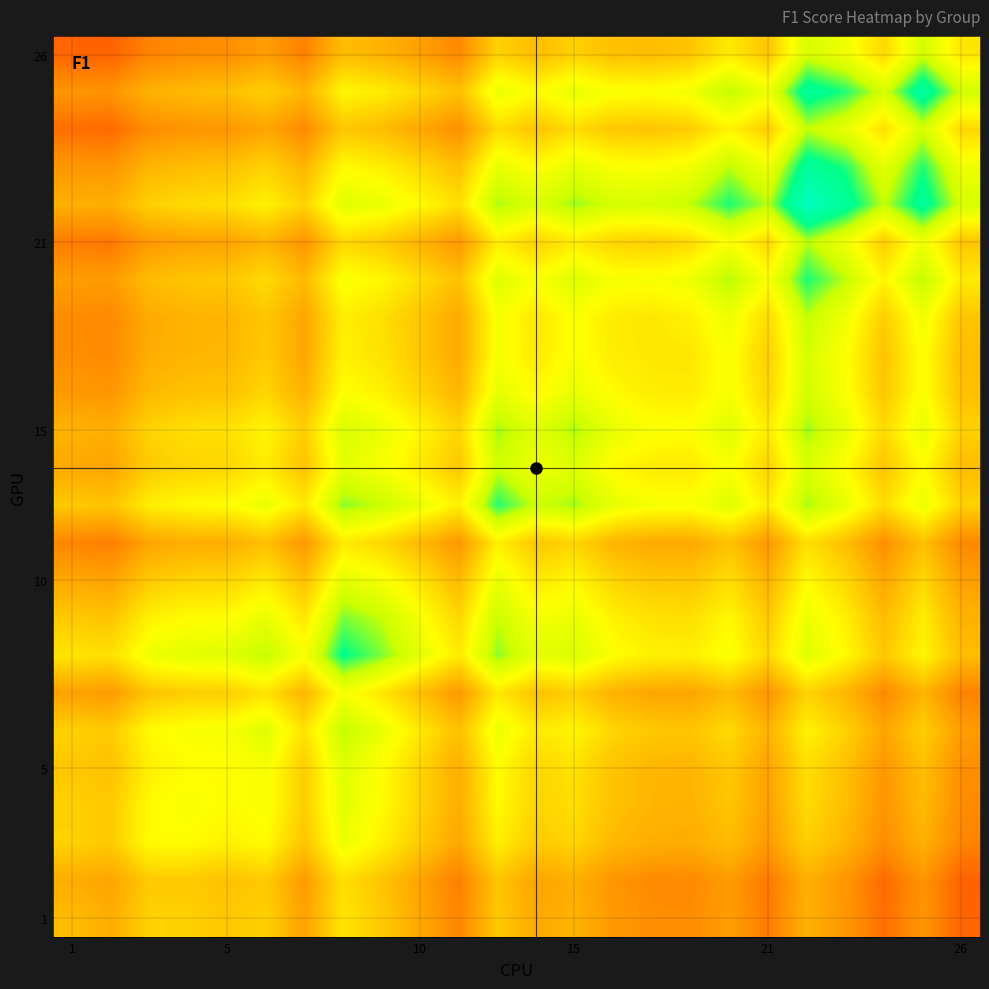

Count the number of data series in this chart.

24